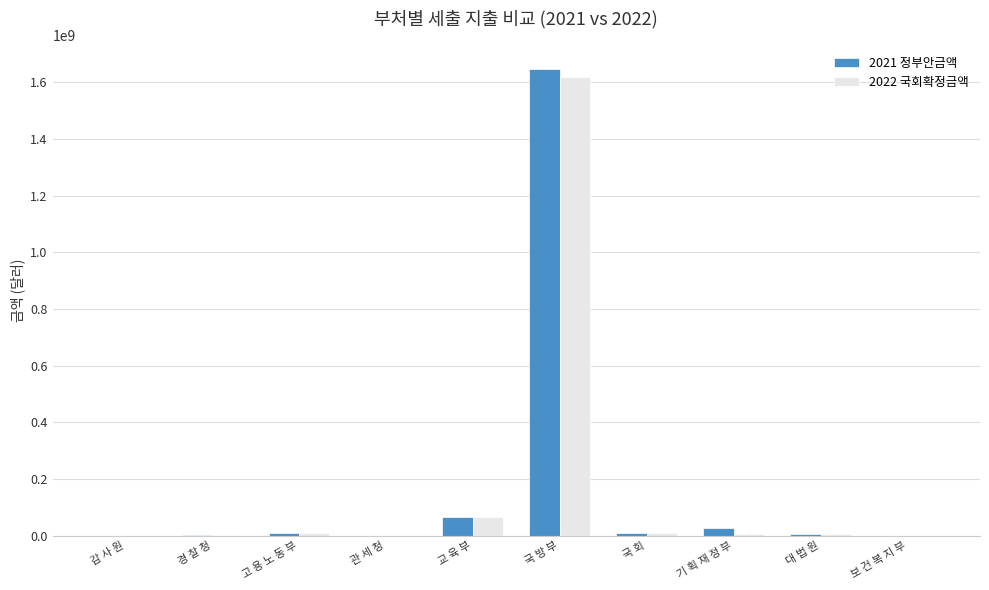

Are the bars grouped side by side (vs. stacked)?

Yes